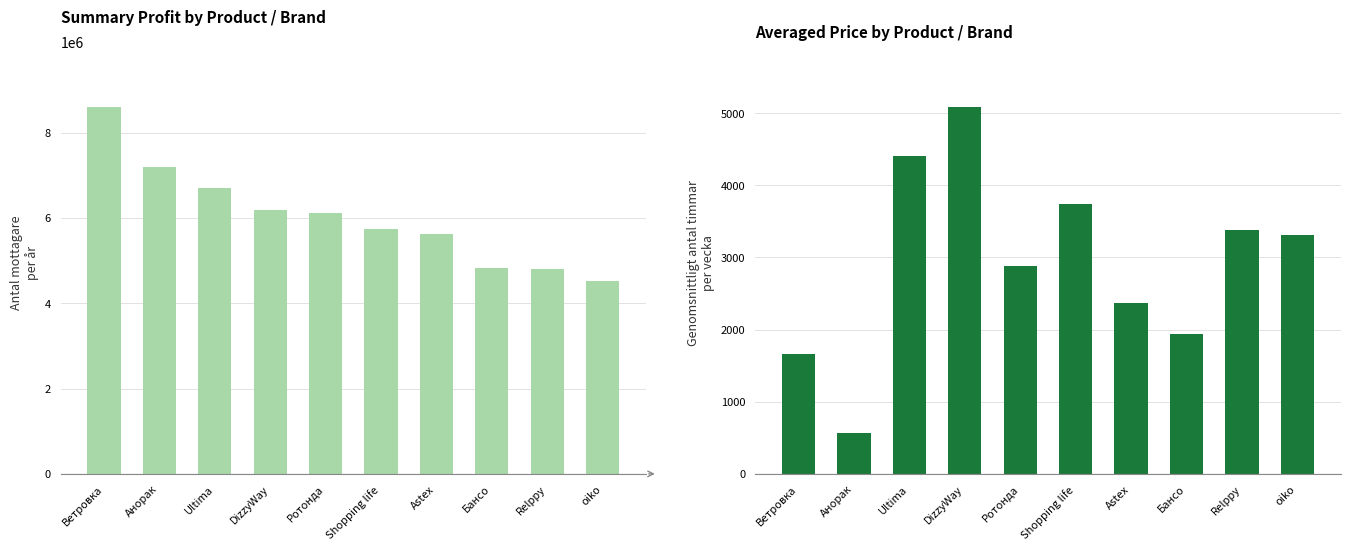

What is the average value of the Summary profit series?

6035931.4